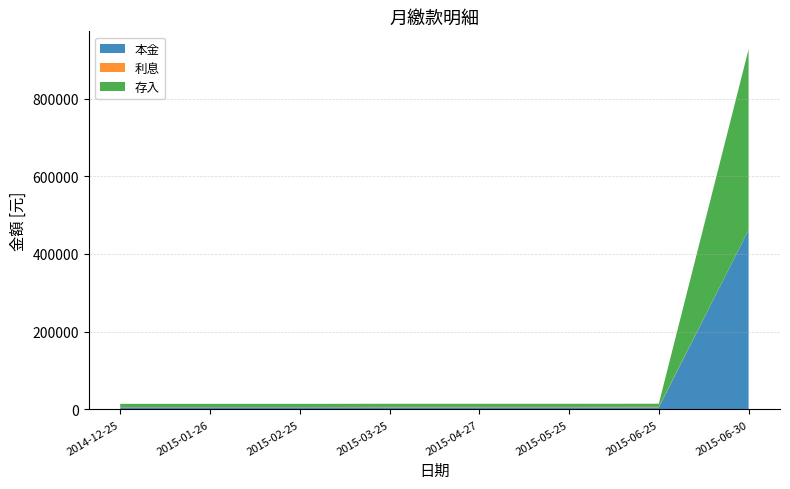

Reading left to right, extract all data points from this chart.

本金: 5577	5585	5594	5453	5465	5477	5395	461454
利息: 783	775	766	1087	1075	1063	1245	202
存入: 8000	8000	8000	8000	8000	8000	8000	465000